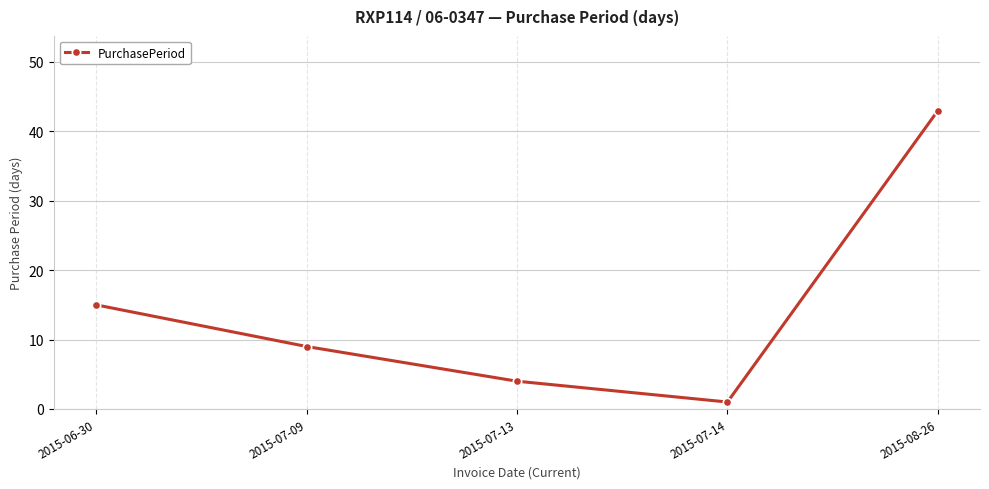

At which label is the value closest to 22?

2015-06-30